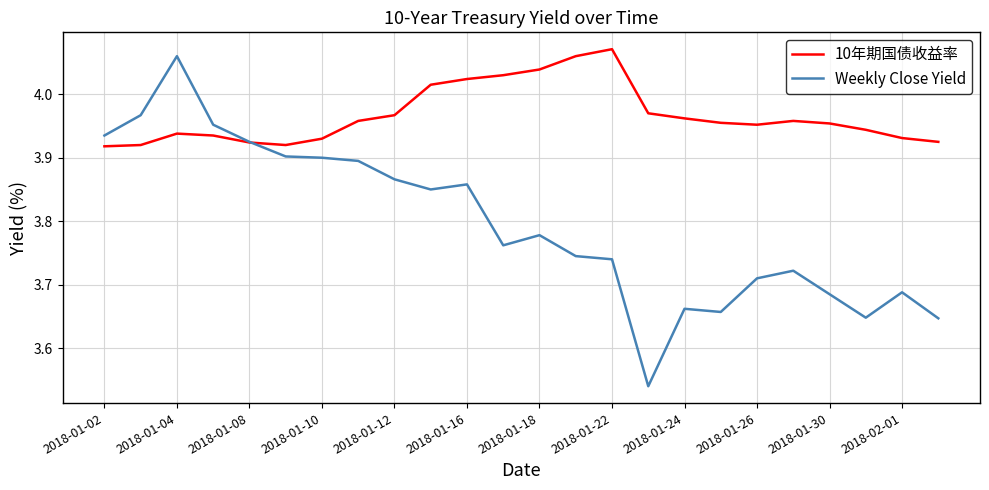

What is the difference between the second highest and second lowest values in the Weekly Close Yield series?

0.3